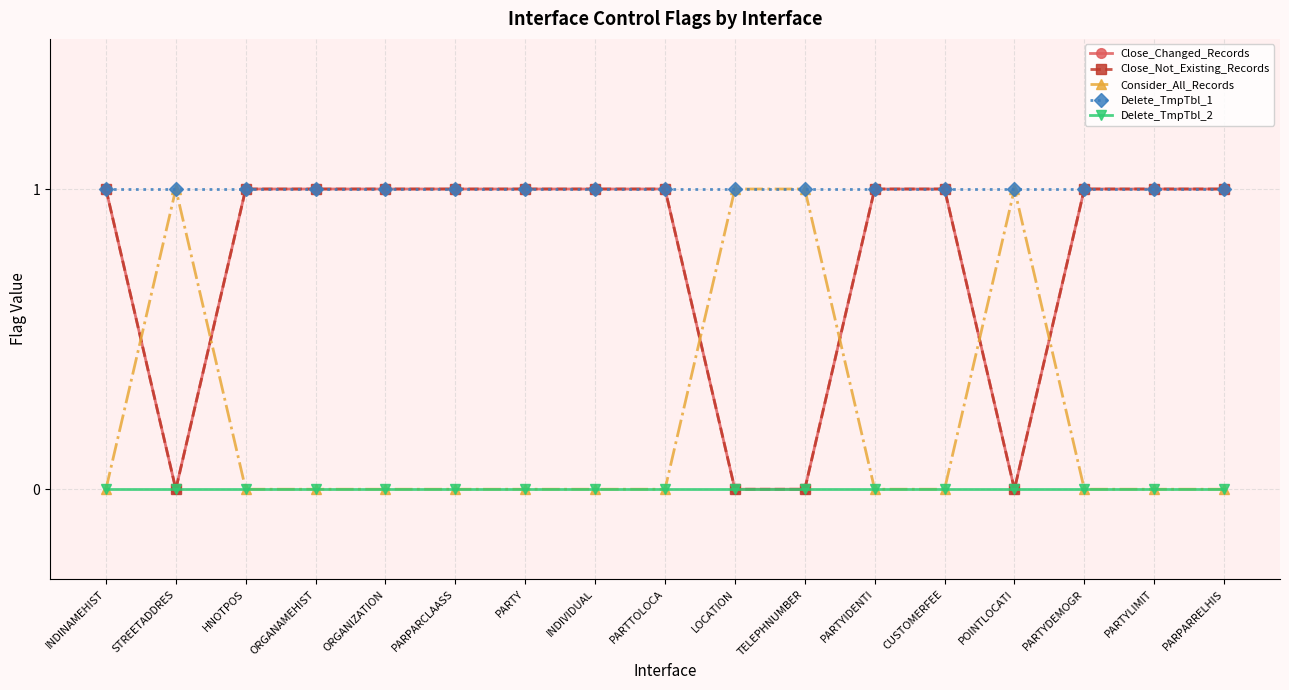

Does the chart display data point markers on the line(s)?

Yes